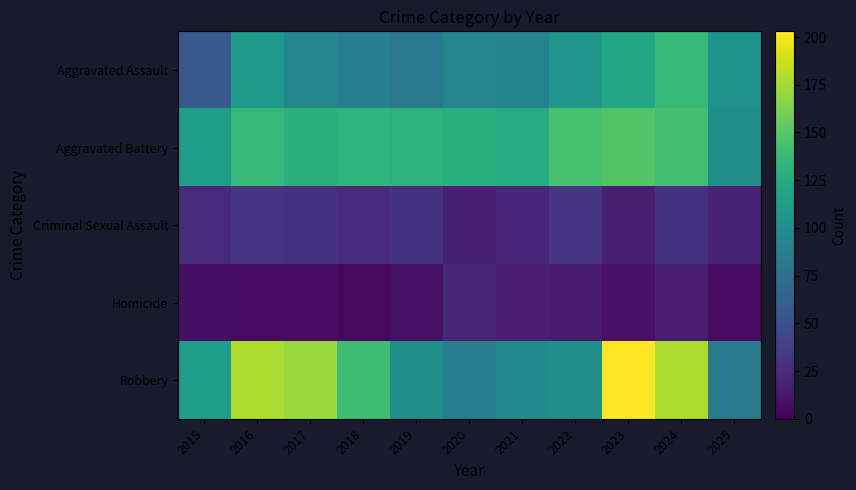

What is the difference between the highest and lowest values at 2016?

171